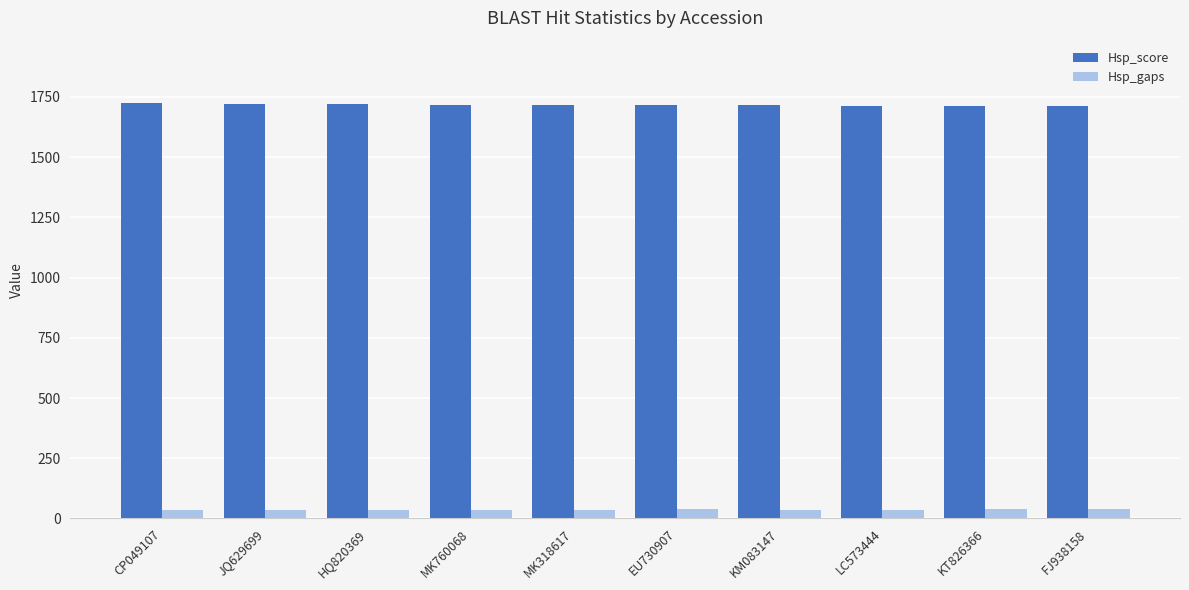

Is the value of Hsp_score at LC573444 greater than the value of Hsp_gaps at HQ820369?

Yes